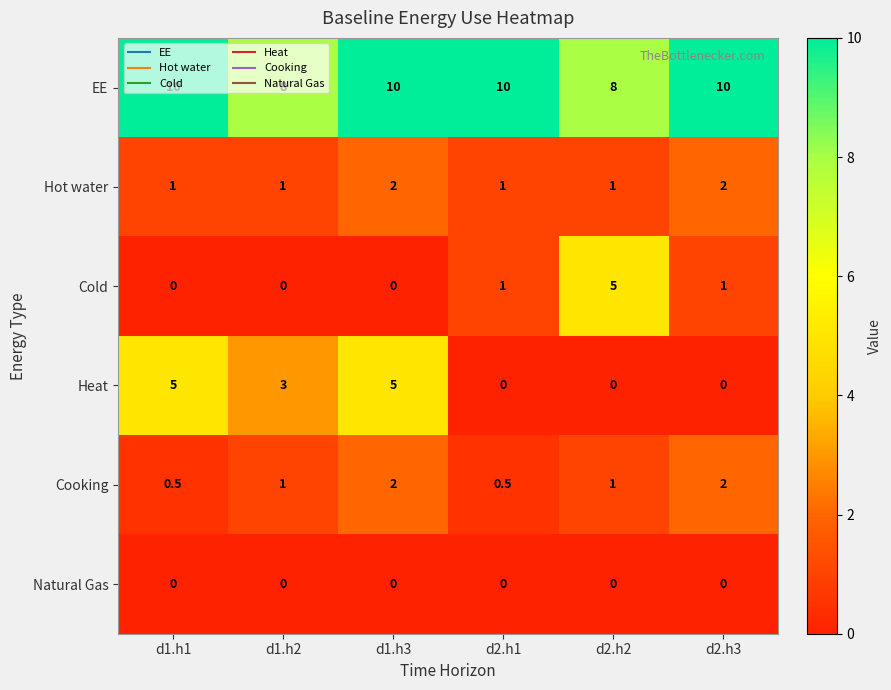

True or false: Cold has a value of 1.0 at d2.h3.

True